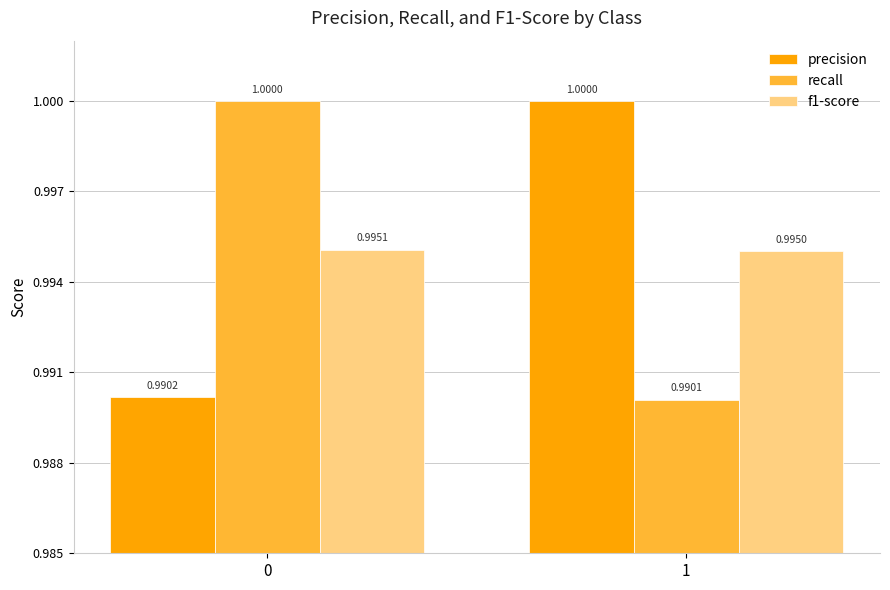

The f1-score series shows 1.0 at 1. True or false?

True